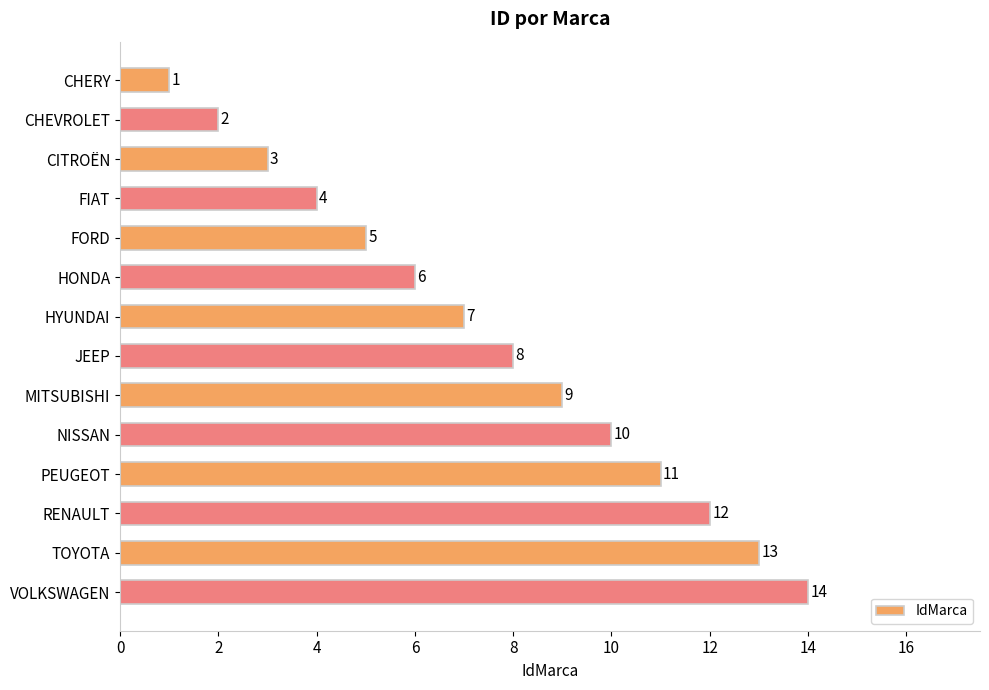

Is it true that the value at MITSUBISHI is 9?

True